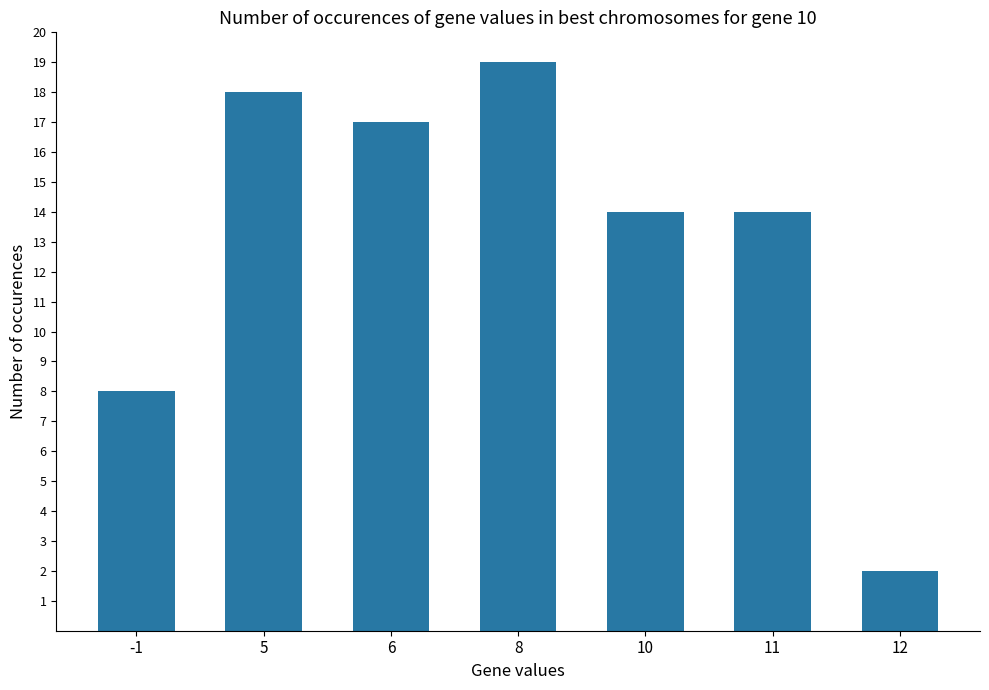

Reading right to left, transcribe all the data shown in this chart.

2	14	14	19	17	18	8